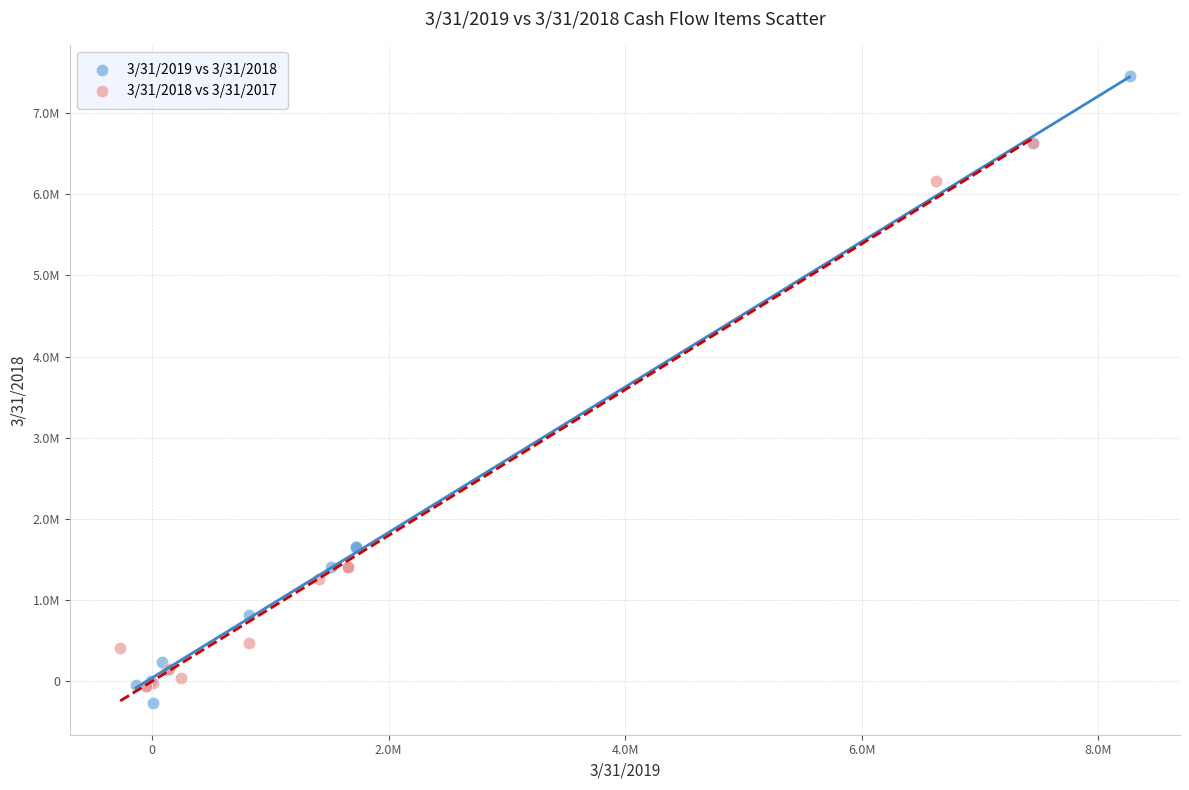

What are all the series names shown in the legend?

3/31/2019 vs 3/31/2018, 3/31/2018 vs 3/31/2017